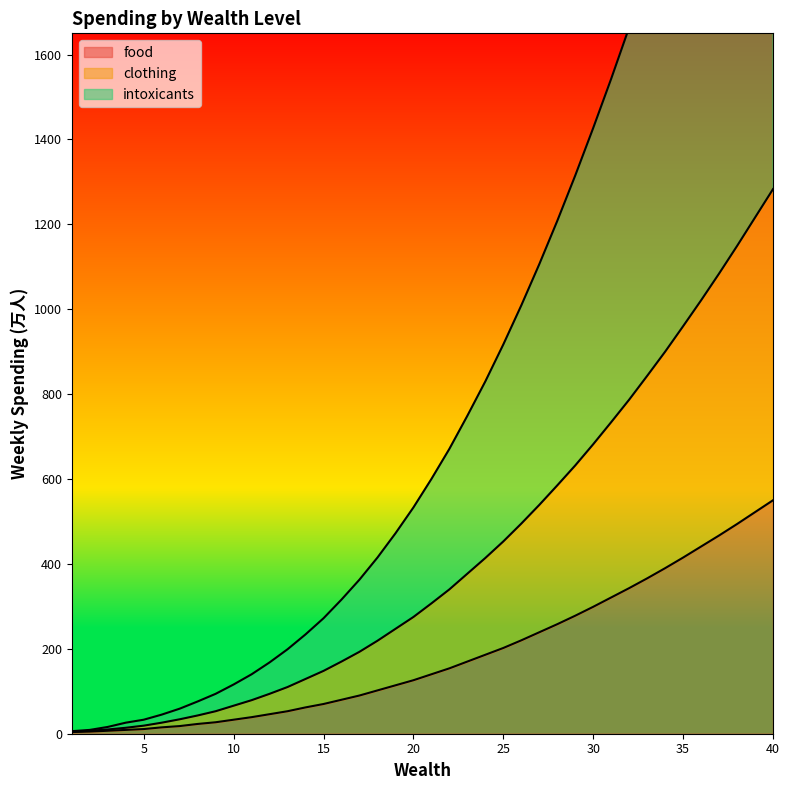

Which series has the largest total across all categories?

intoxicants